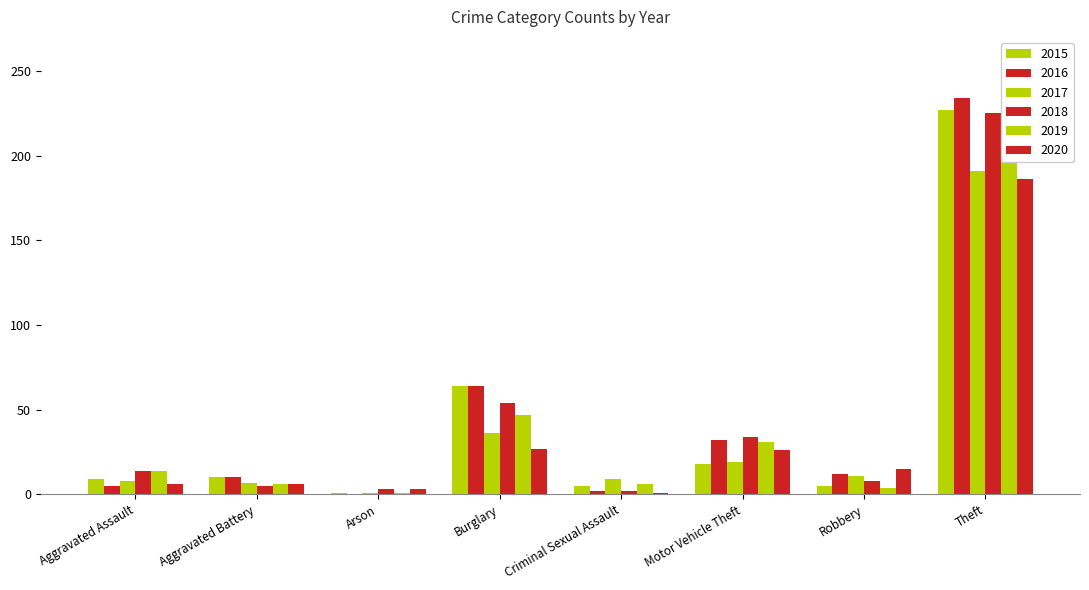

At which category does the chart reach its peak across all series?

Theft